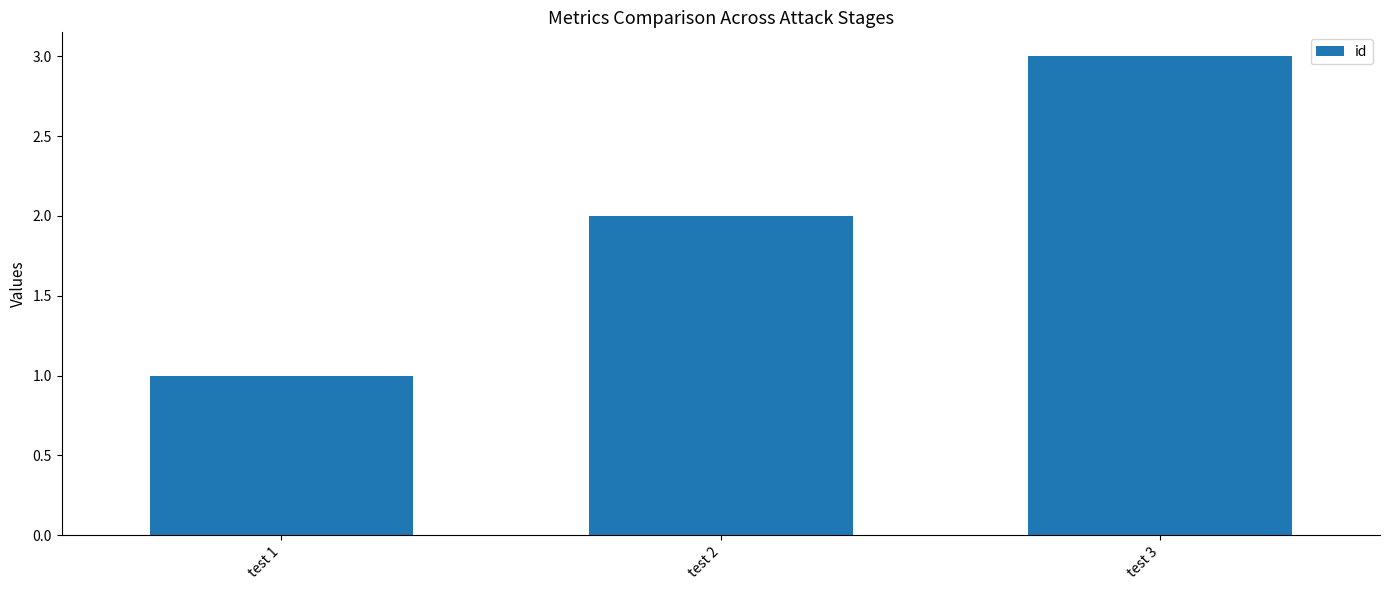

The chart shows a value of 3 at test 3. True or false?

True